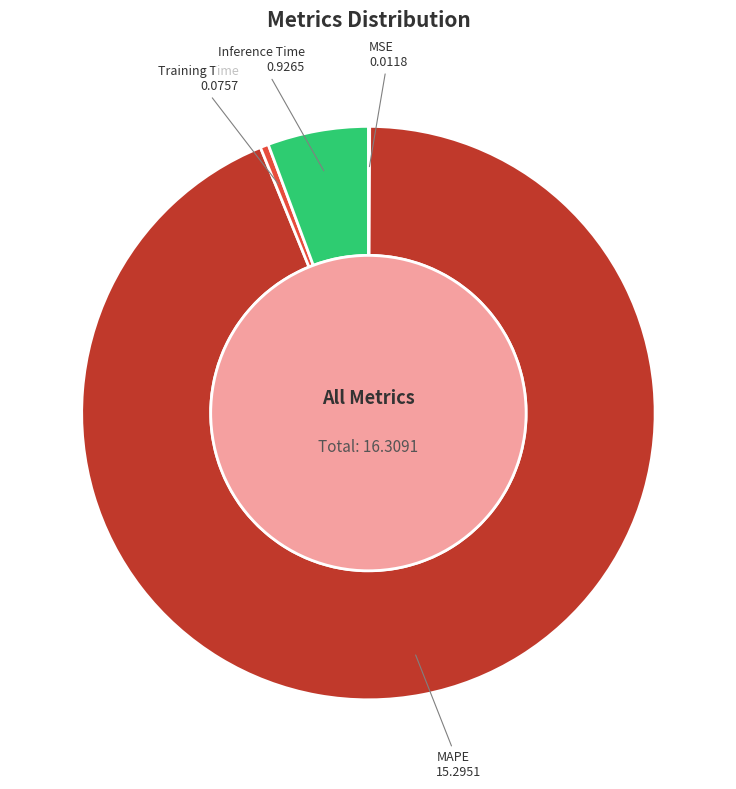

Which has a higher value, MAPE or Inference Time?

MAPE